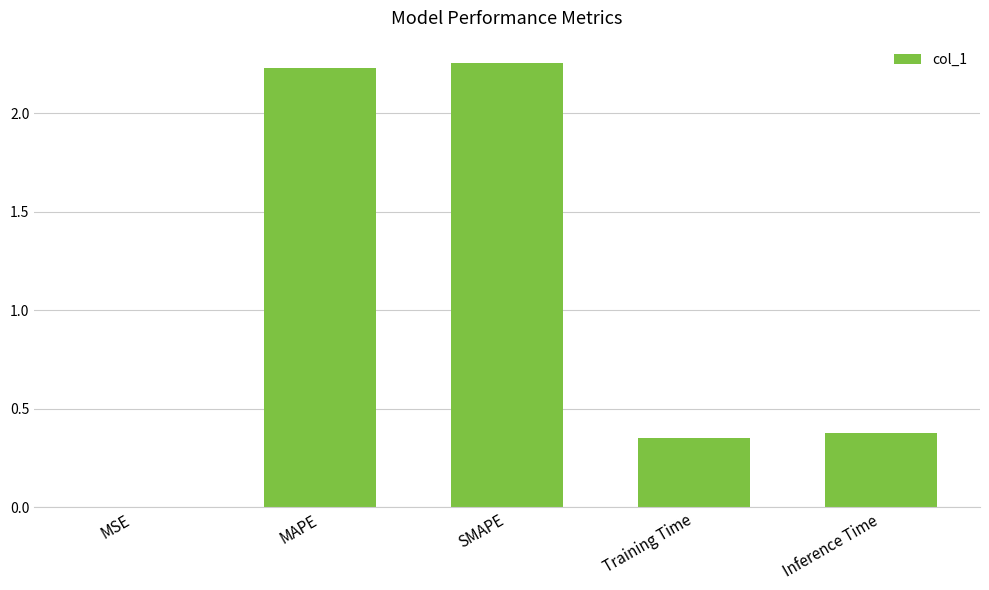

The chart shows a value of 0.2 at Training Time. True or false?

False